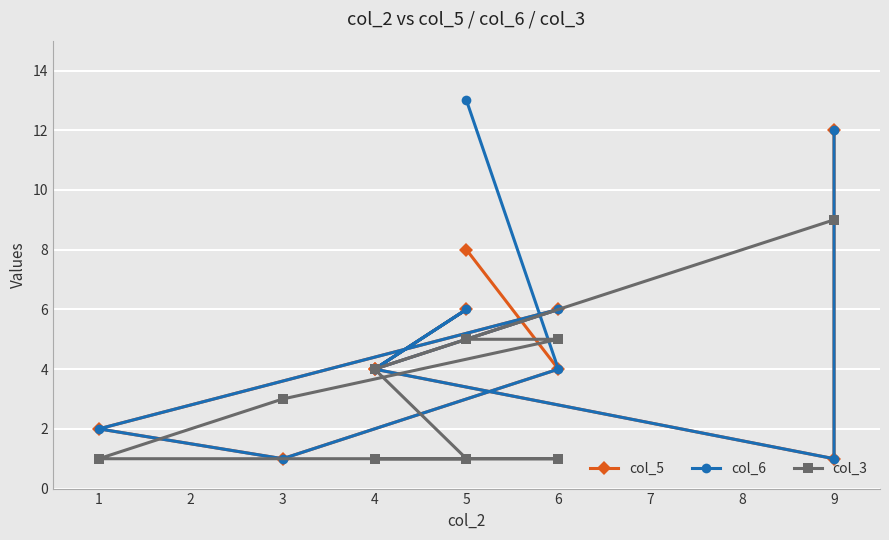

How many values in the col_5 series exceed 4?

4